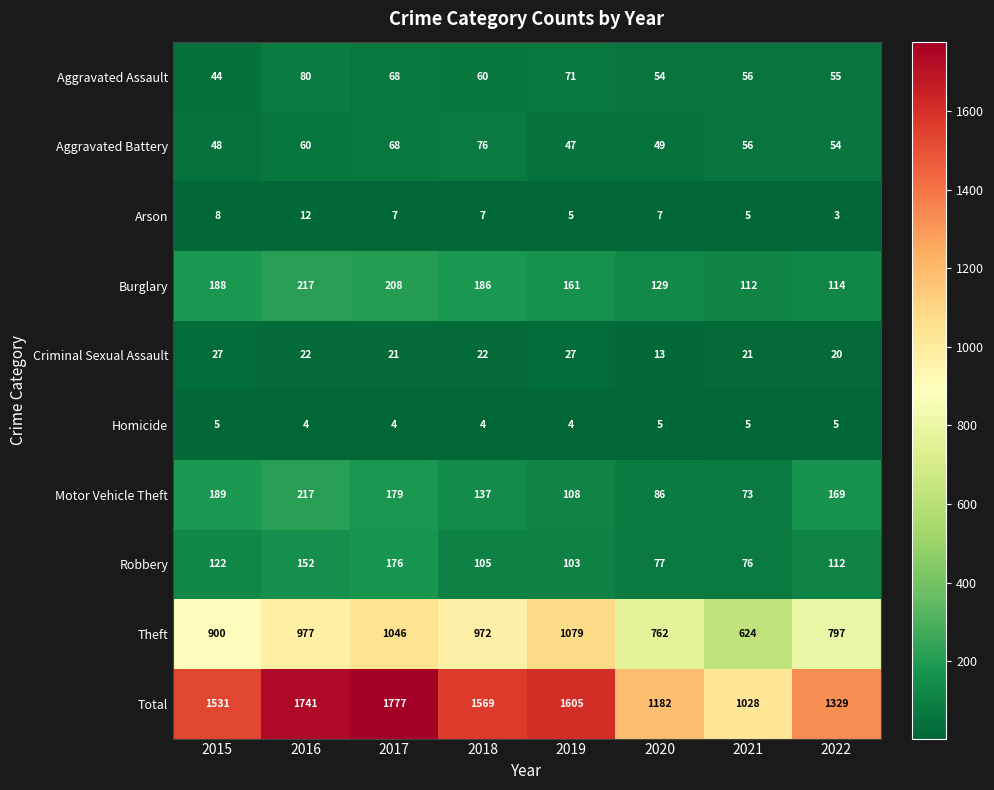

Is it true that Robbery equals 52 at 2017?

False